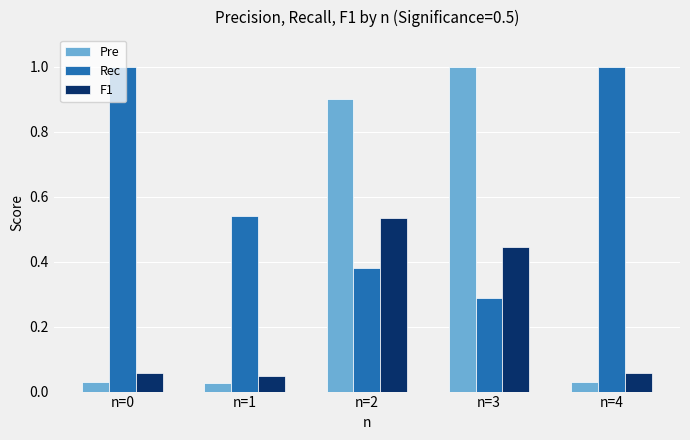

True or false: Rec has a value of 1.6 at n=0.

False